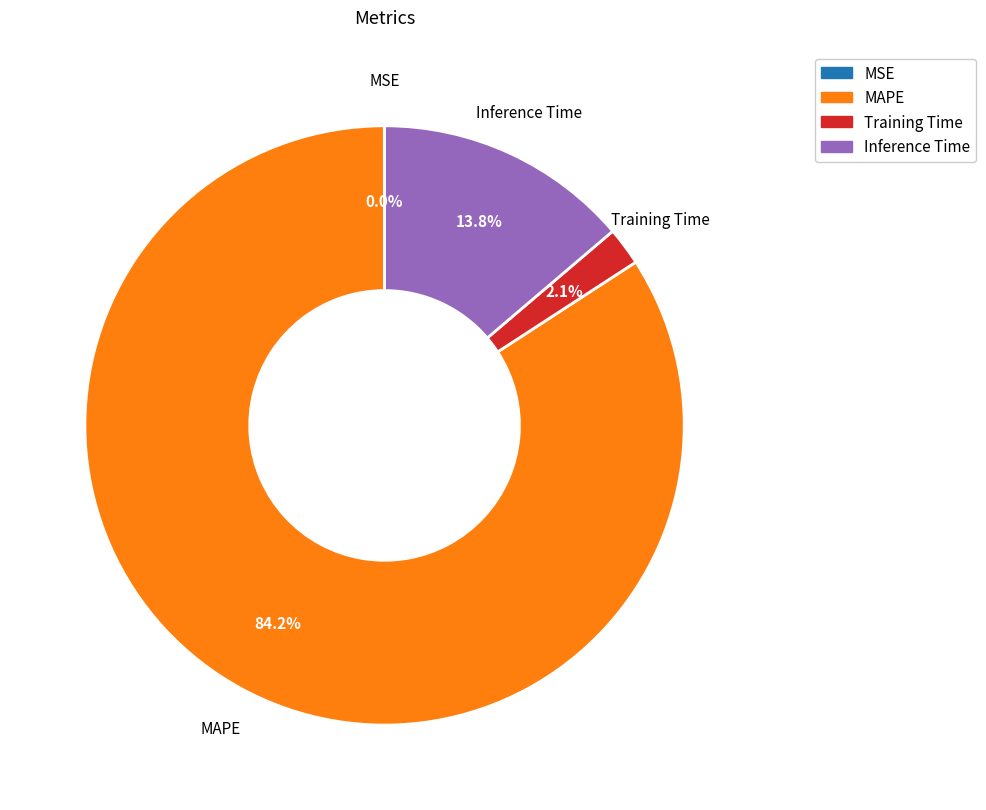

Is there any slice that represents more than half of the pie?

Yes